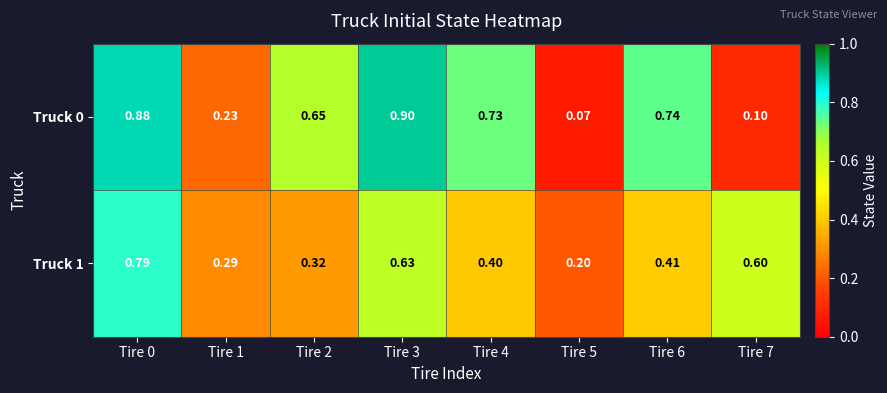

Is the value of Truck 0 at Tire 0 greater than the value of Truck 1 at Tire 7?

Yes